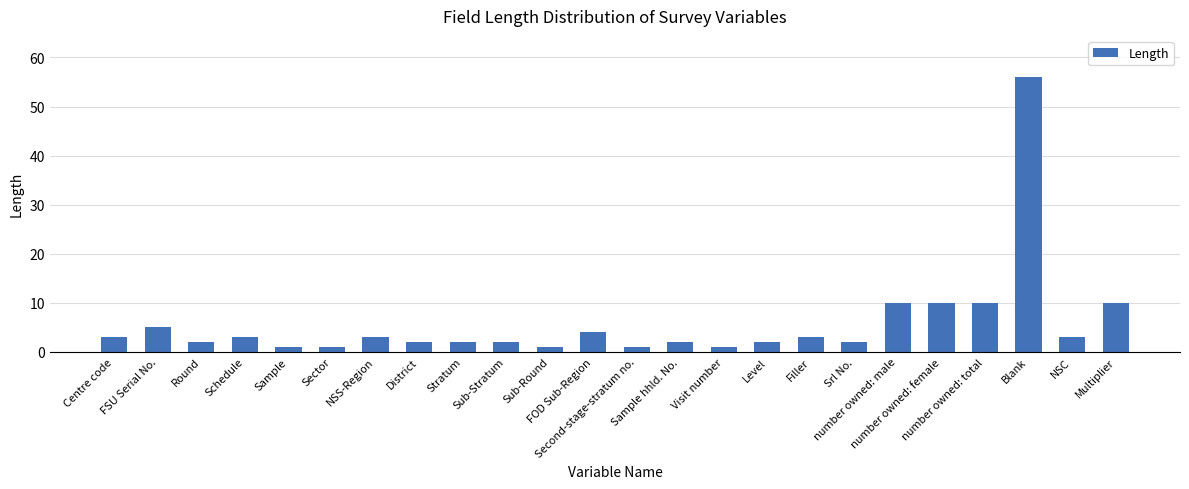

What is the value of the 20th bar from the left?

10